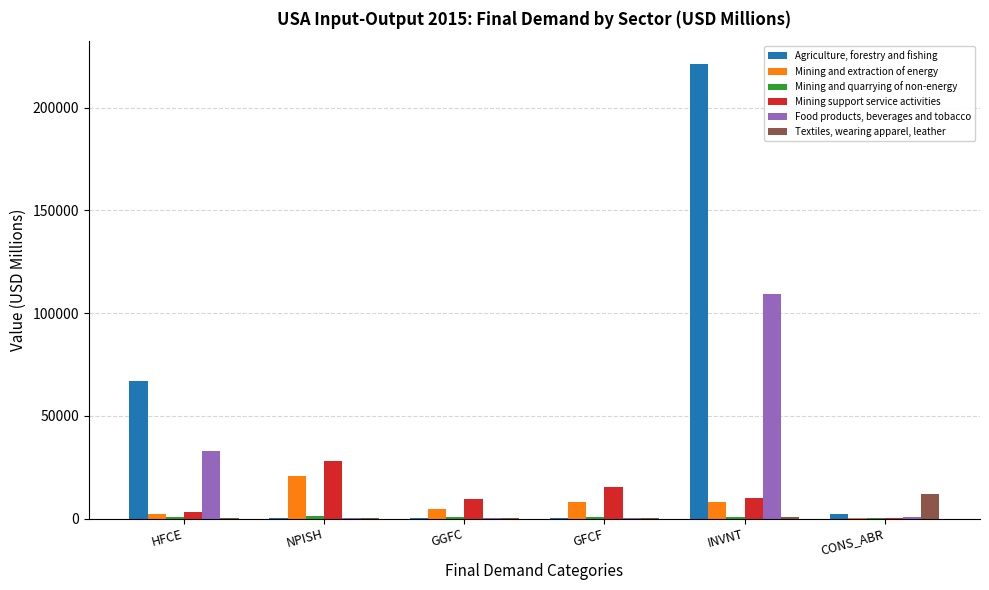

At which category is the sum across all series the highest?

INVNT